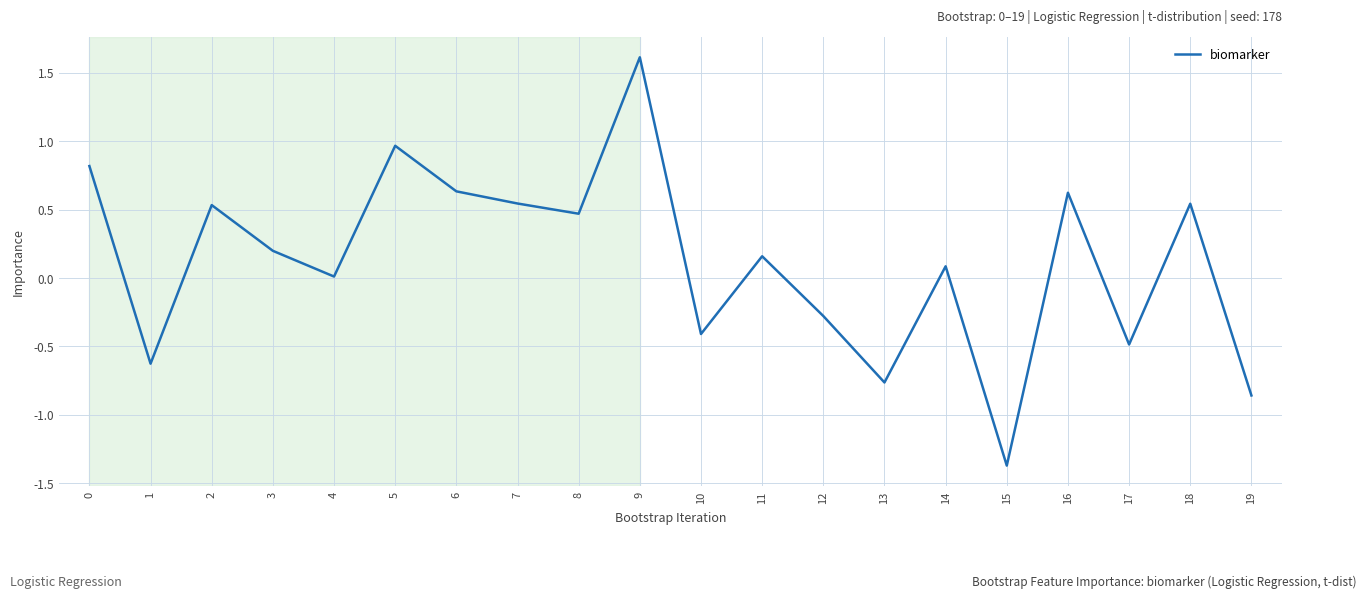

What is the average value?

0.1